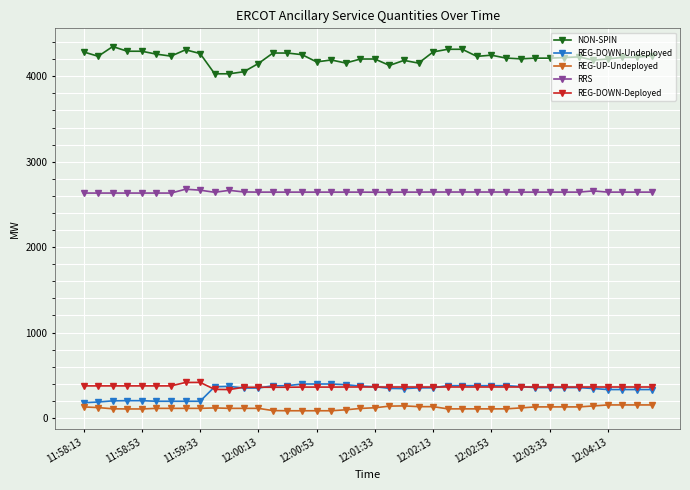

What is the minimum value shown in the chart?

85